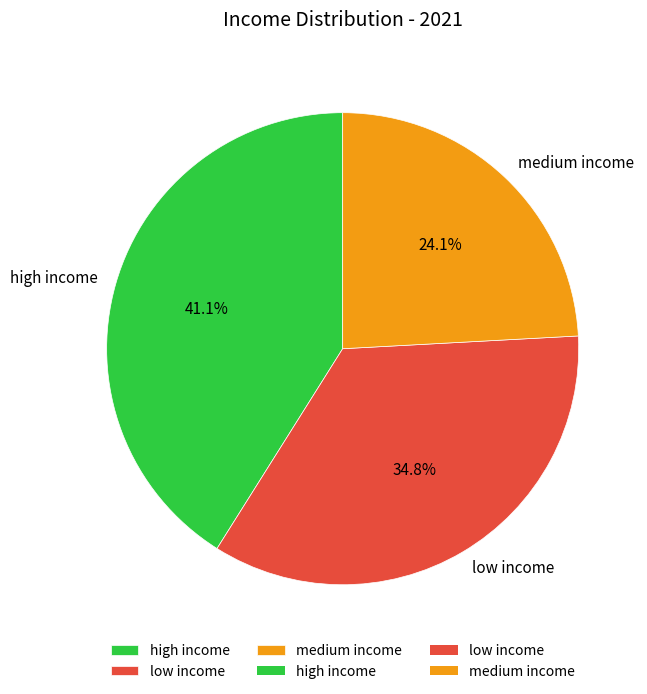

How many segments does this pie chart have?

3